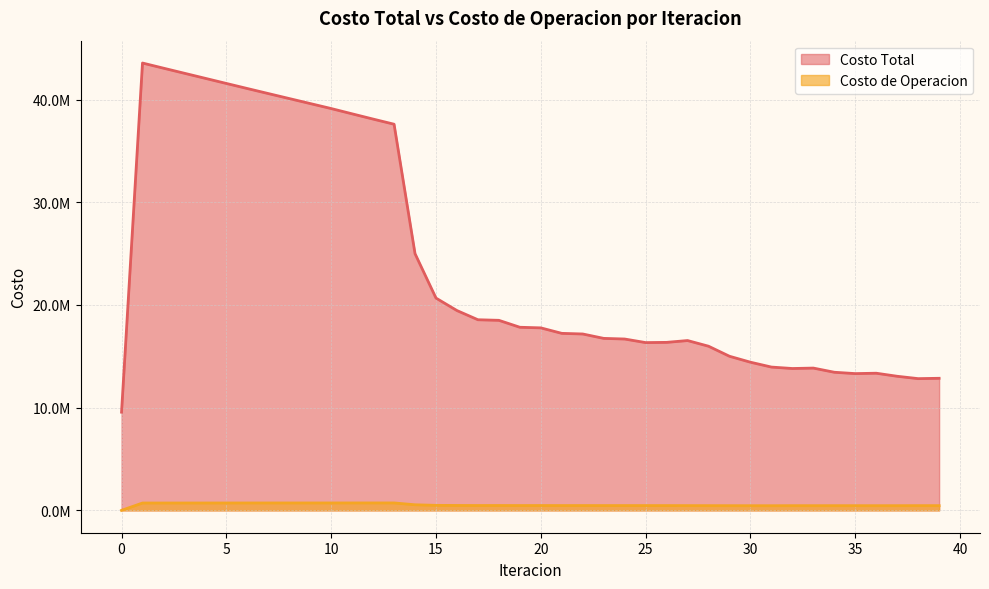

What is the average value of the Costo Total series?

23944613.3